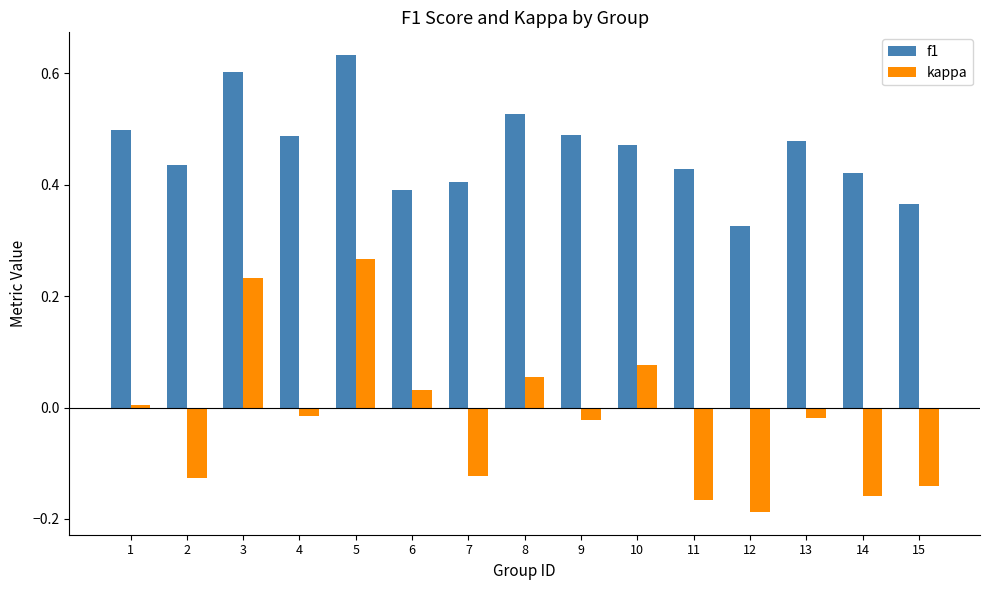

Which category has the lowest value in the kappa series?

12